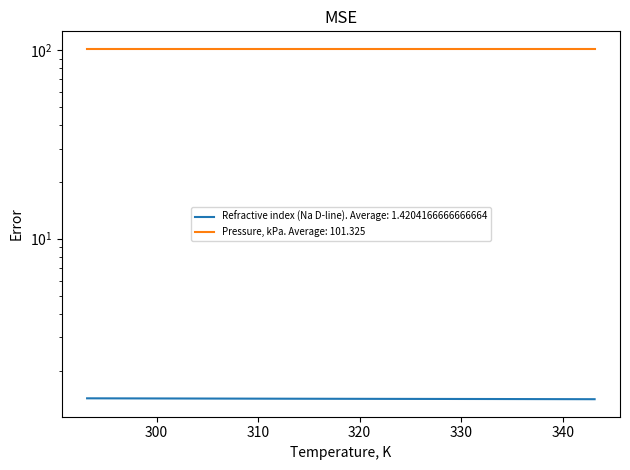

Is it true that the value at 313.15 is 1.4?

True